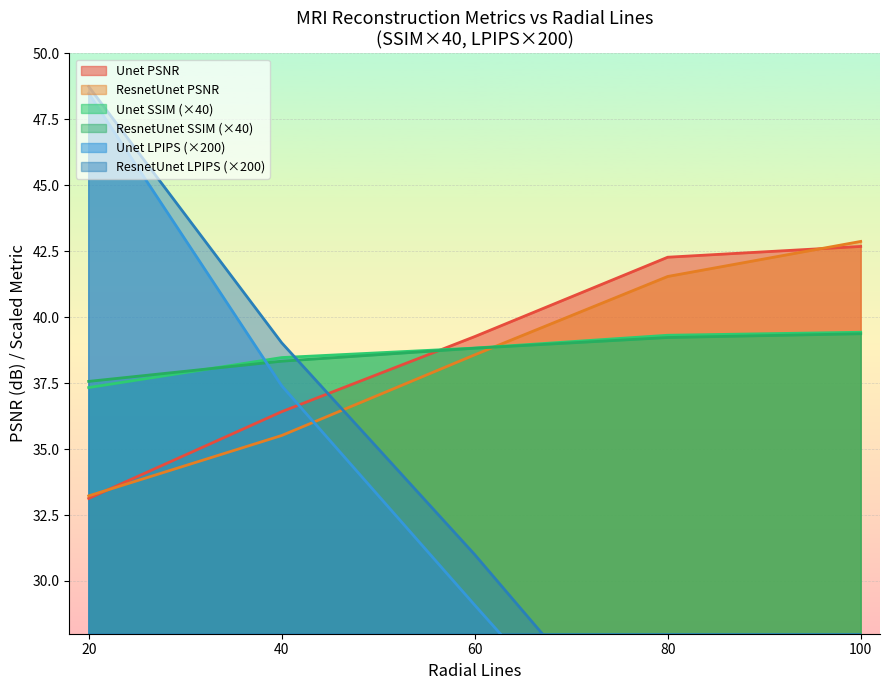

Is it true that Unet PSNR equals 61.3 at 100_L2?

False